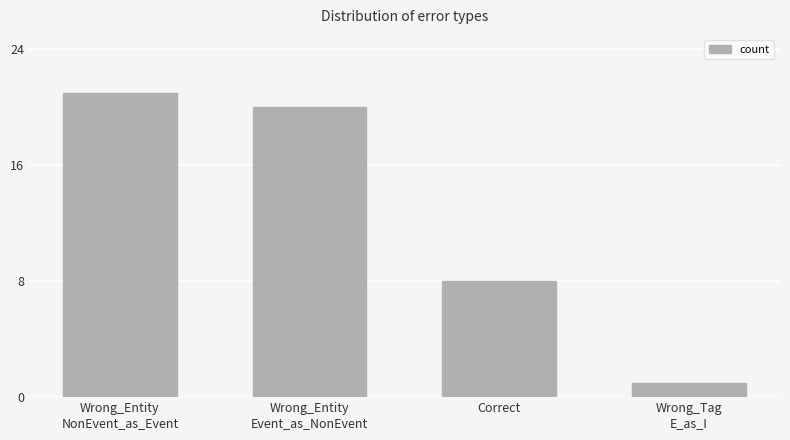

At which category does the chart reach its minimum across all series?

Wrong_Tag
E_as_I